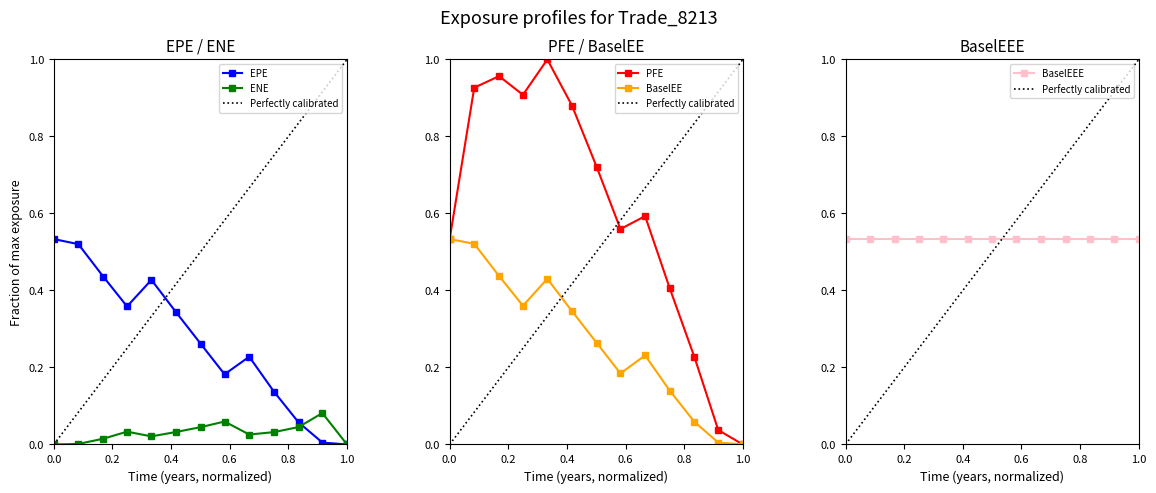

The ENE series shows 0.0 at 1.0. True or false?

True